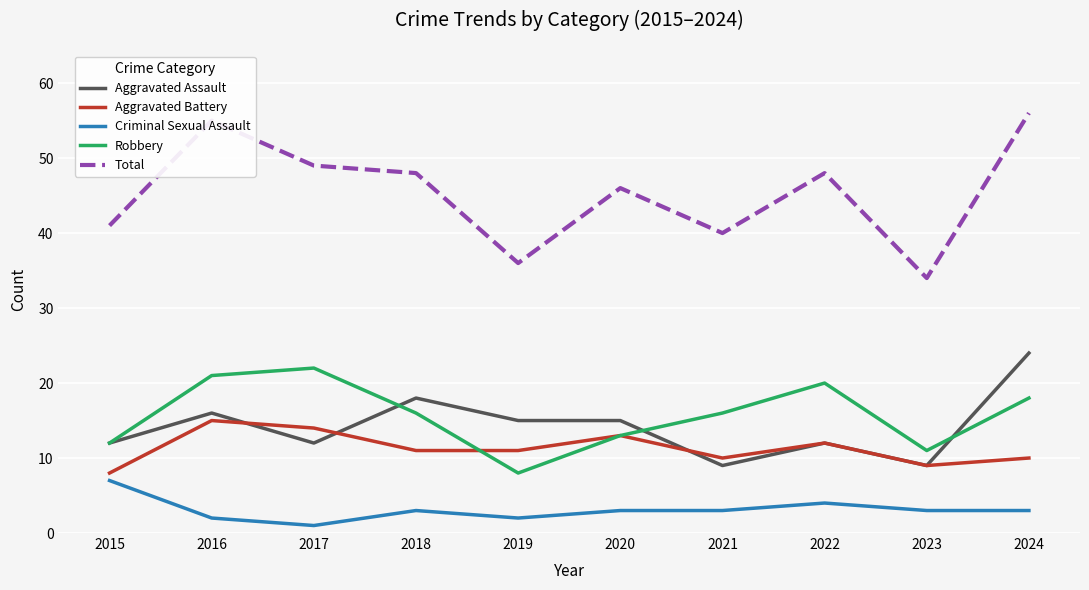

At which category does the chart reach its minimum across all series?

2017